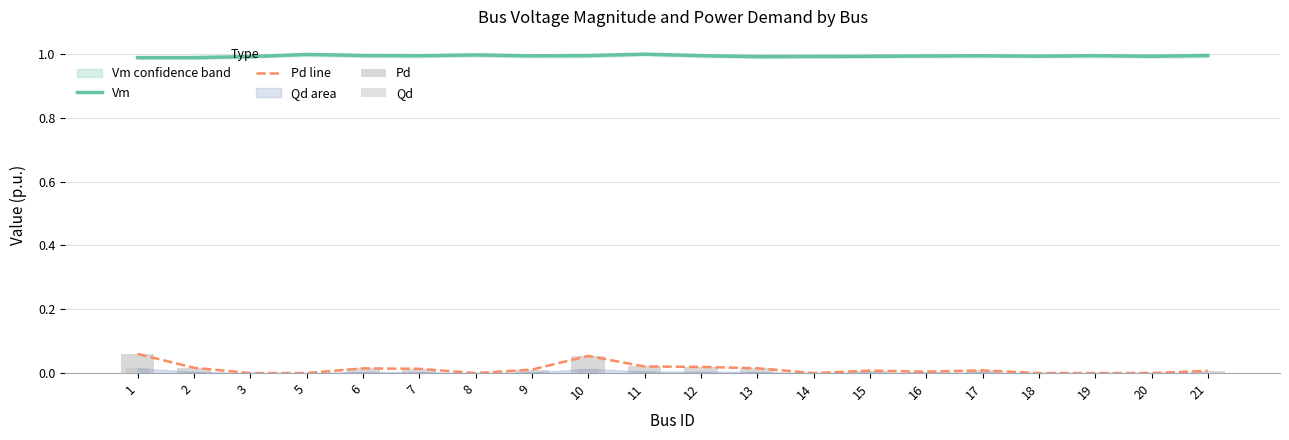

What is the difference between the highest and lowest values at 3?

1.0